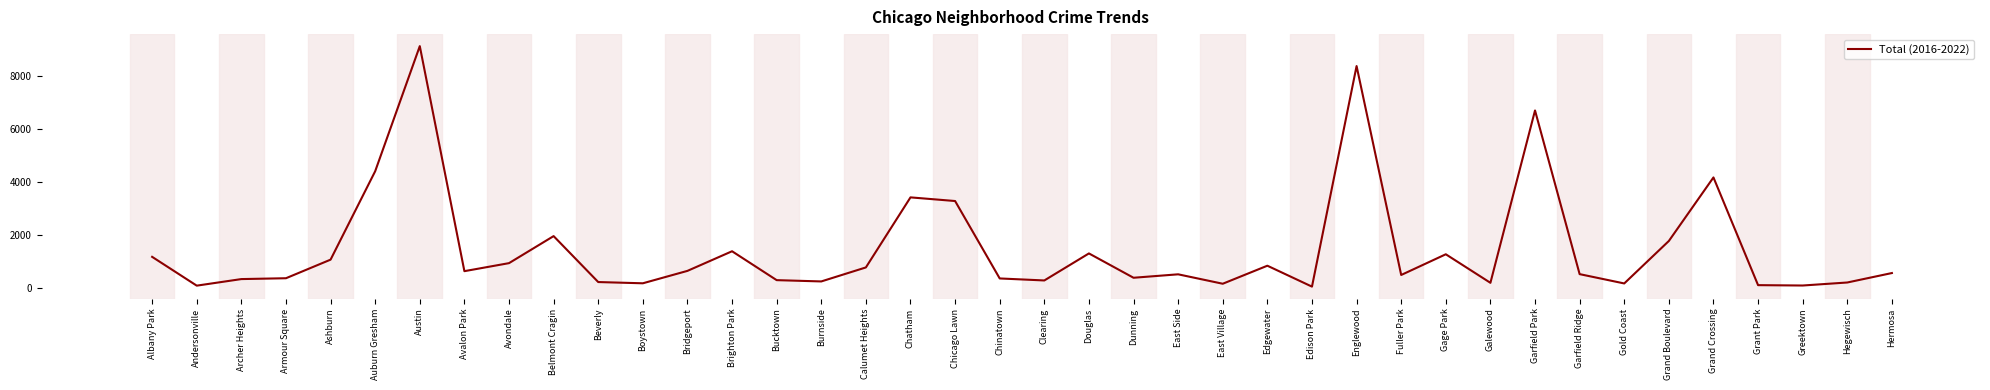

Count the number of data series in this chart.

1